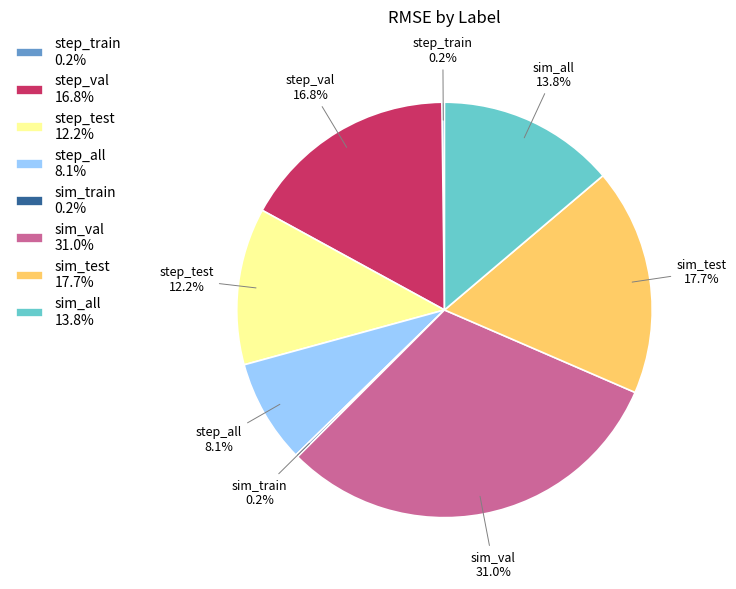

What percentage do step_val 16.8% and sim_val 31.0% together represent?

47.8%